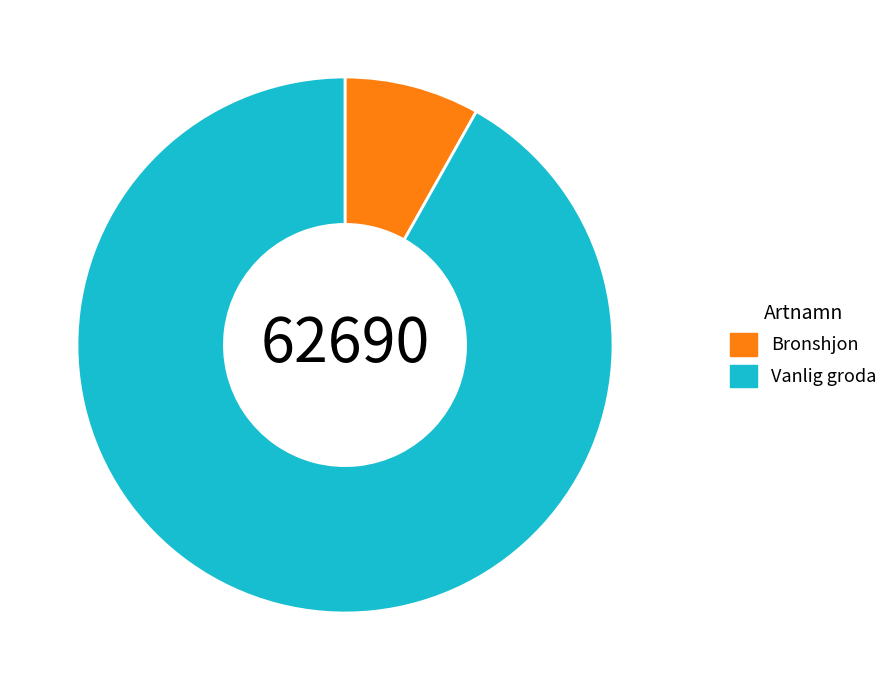

Is there a majority slice in this chart?

Yes